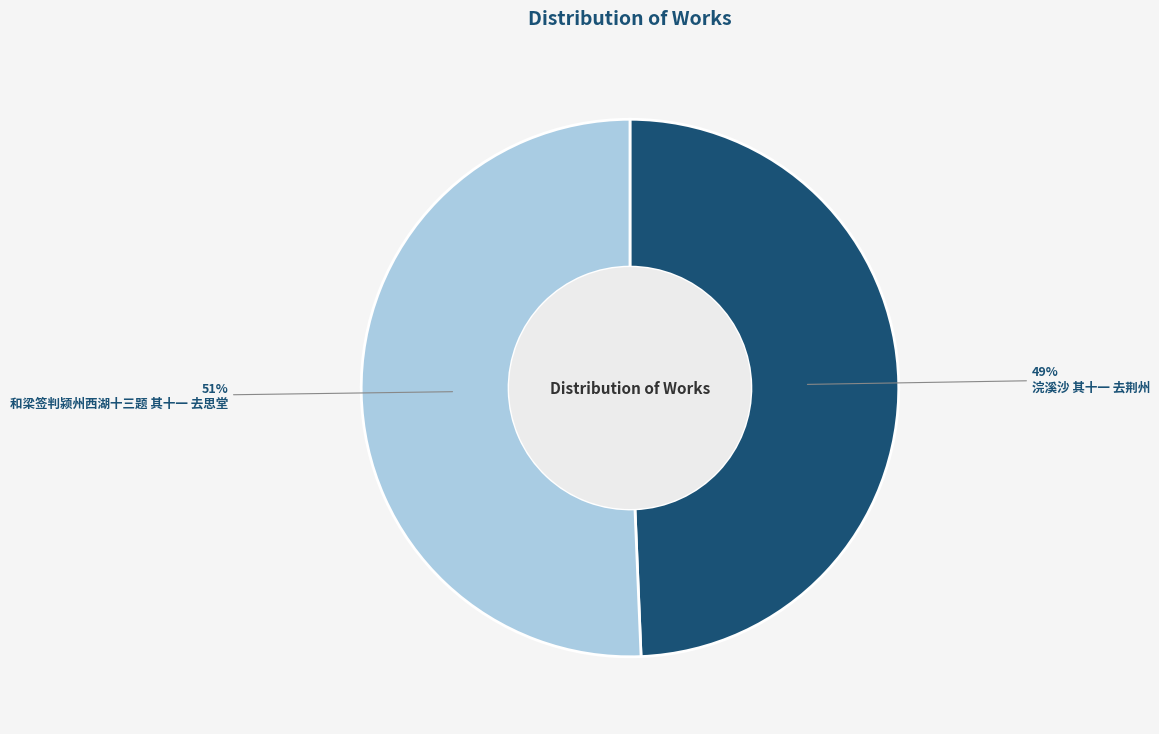

Does 和梁签判颍州西湖十三题 其十一 去思堂 represent more than half of the total?

Yes